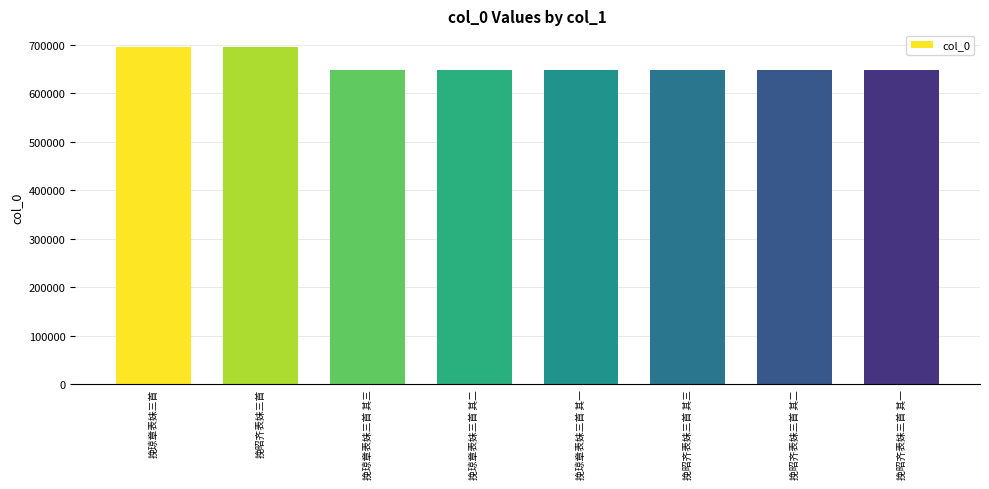

What position from the right is 挽昭齐表妹三首 其三?

3